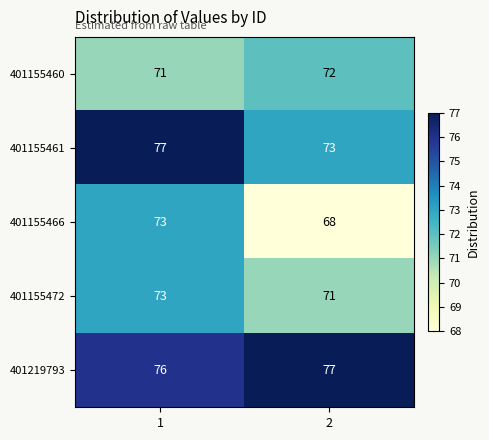

Reading left to right, what are all the values shown in this chart?

401155460: 71	72
401155461: 77	73
401155466: 73	68
401155472: 73	71
401219793: 76	77